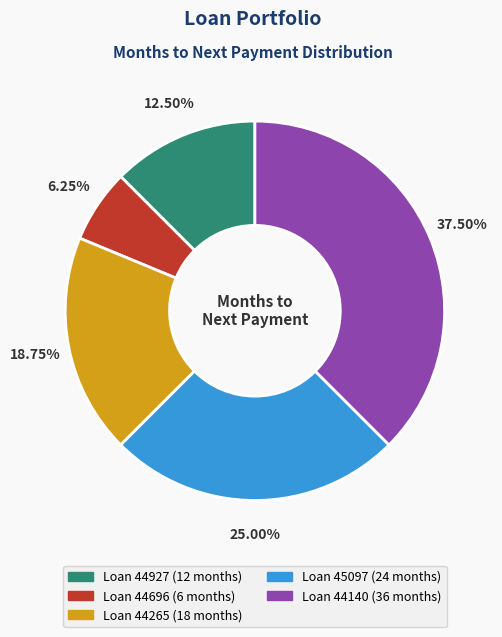

Rank the categories by value from highest to lowest.

Loan 44140, Loan 45097, Loan 44265, Loan 44927, Loan 44696